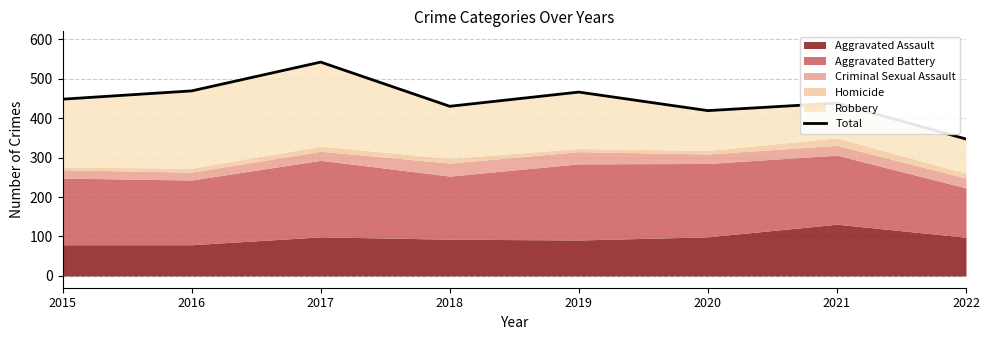

Reading left to right, extract all data points from this chart.

448	469	542	430	466	419	438	347